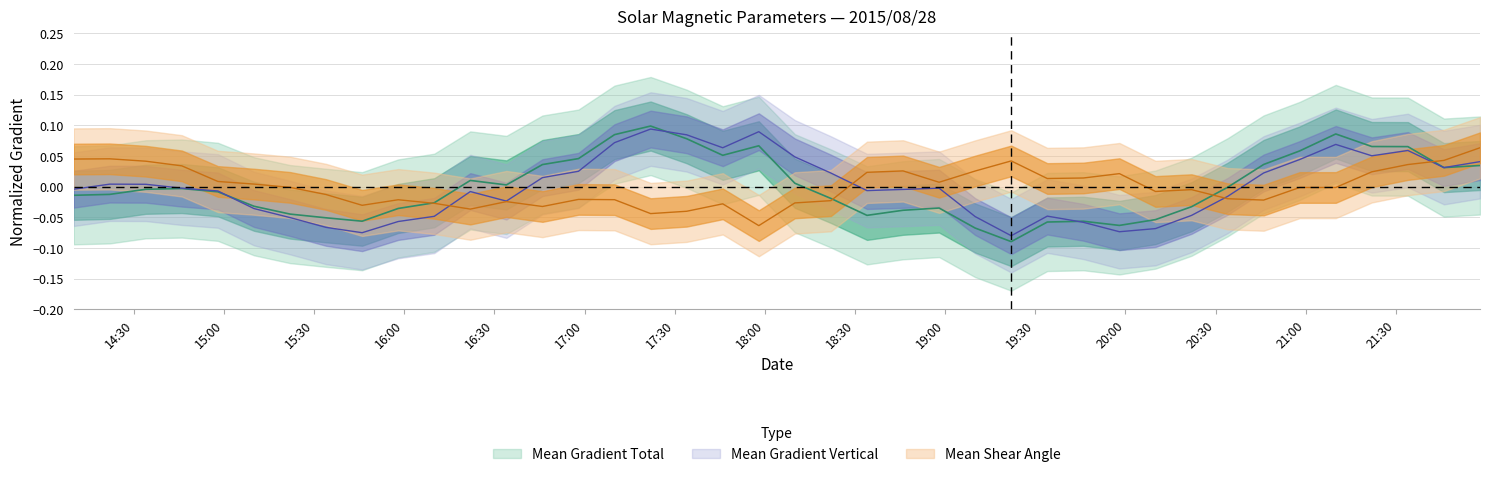

How many values in the Mean Shear Angle series are below 0?

22